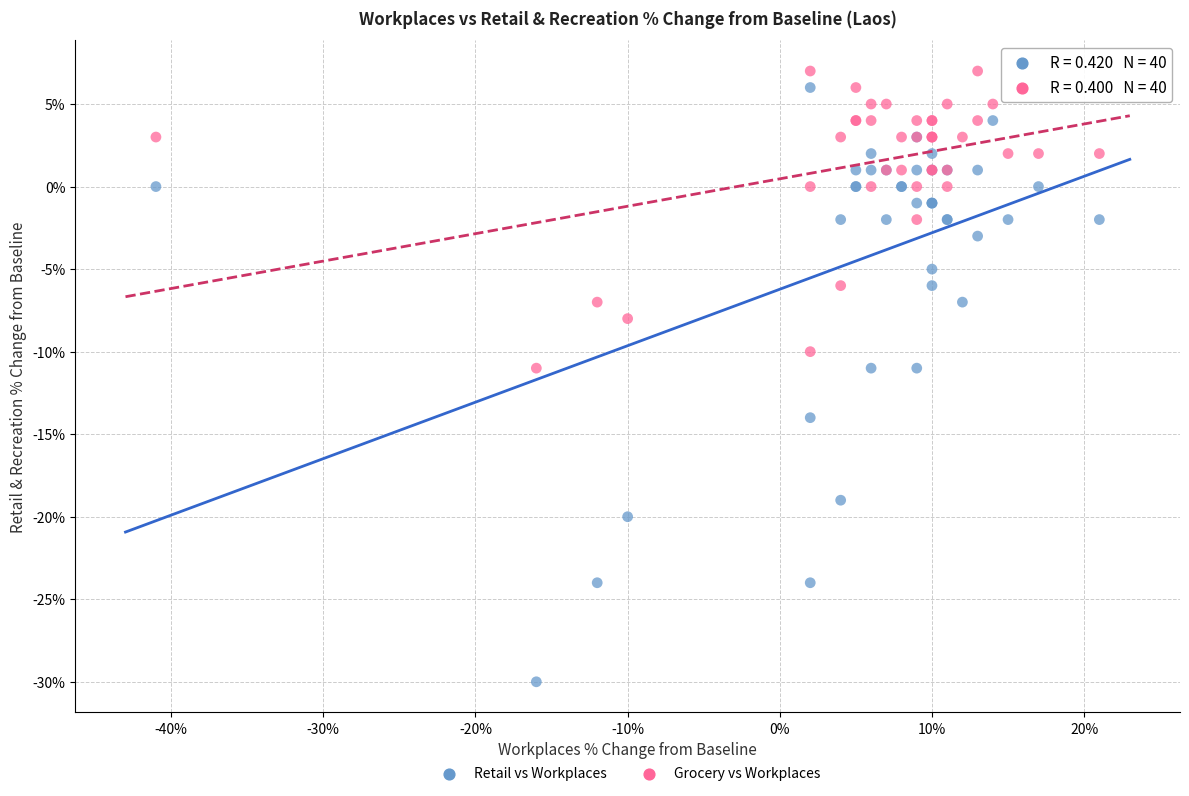

Which series reaches the minimum Y coordinate?

Retail vs Workplaces